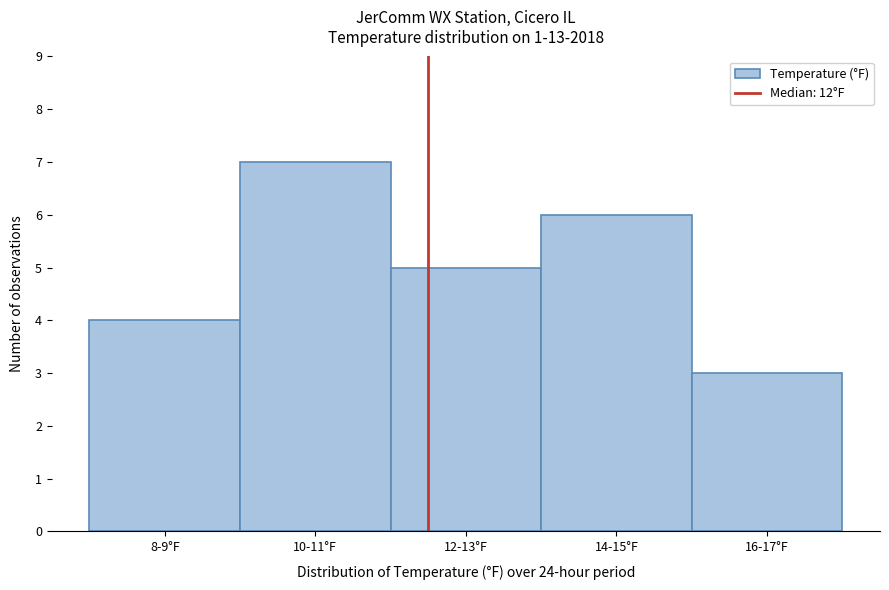

Reading left to right, transcribe all the data shown in this chart.

8-9°F=4	10-11°F=7	12-13°F=5	14-15°F=6	16-17°F=3